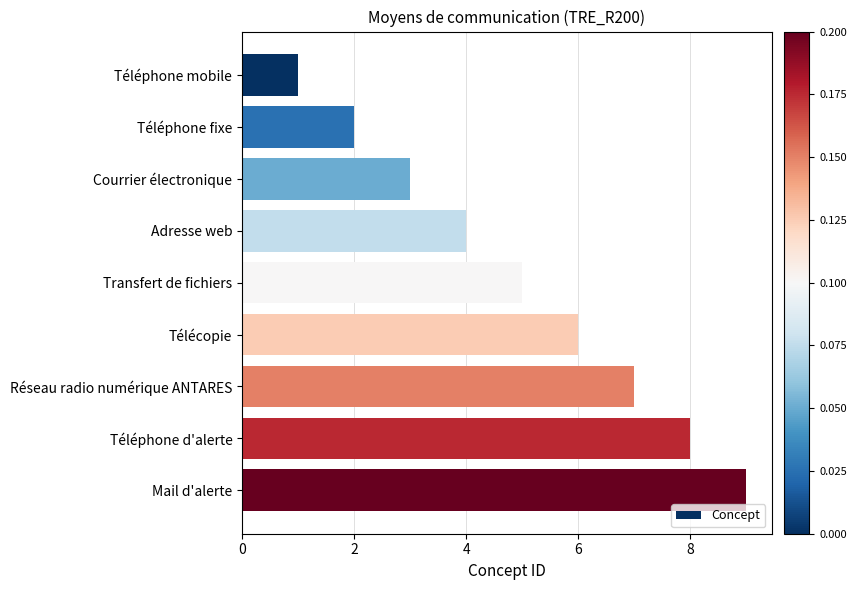

List the labels in order of value, smallest first.

Téléphone mobile, Téléphone fixe, Courrier électronique, Adresse web, Transfert de fichiers, Télécopie, Réseau radio numérique ANTARES, Téléphone d'alerte, Mail d'alerte